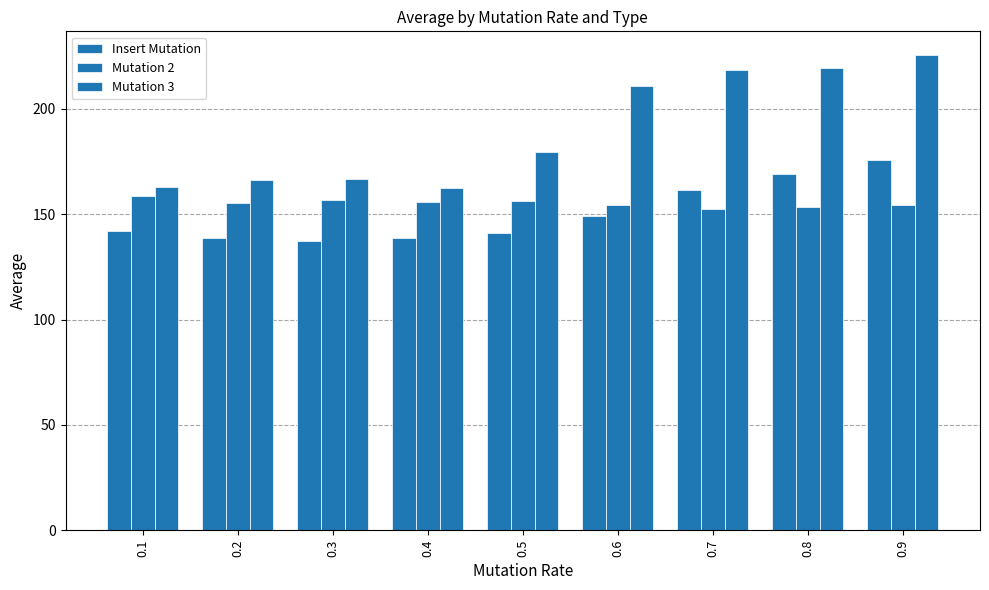

Rank the series by their maximum value, from lowest to highest.

Mutation 2, Insert Mutation, Mutation 3